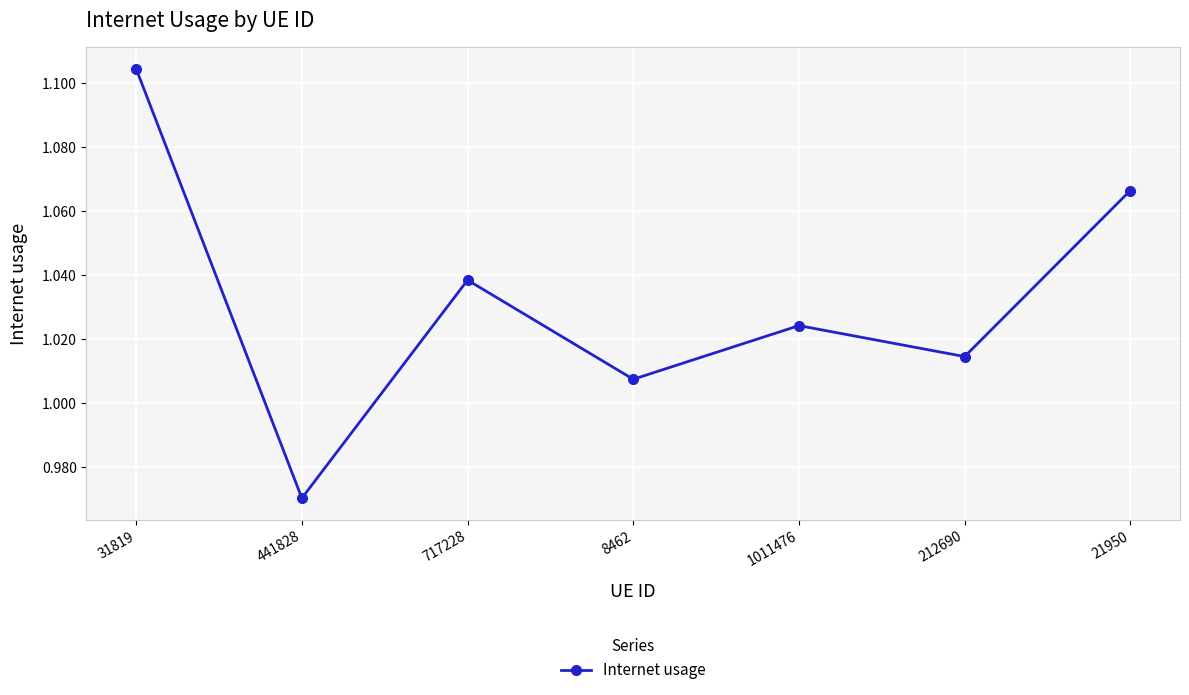

How many data points does each series have?

7